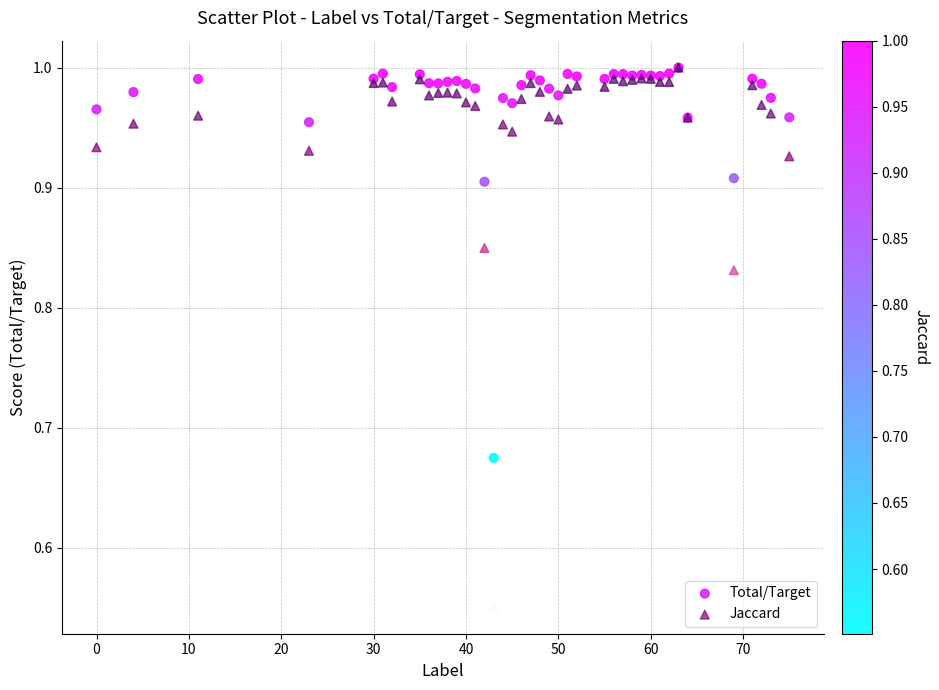

Which series has the widest spread of Y values?

Jaccard